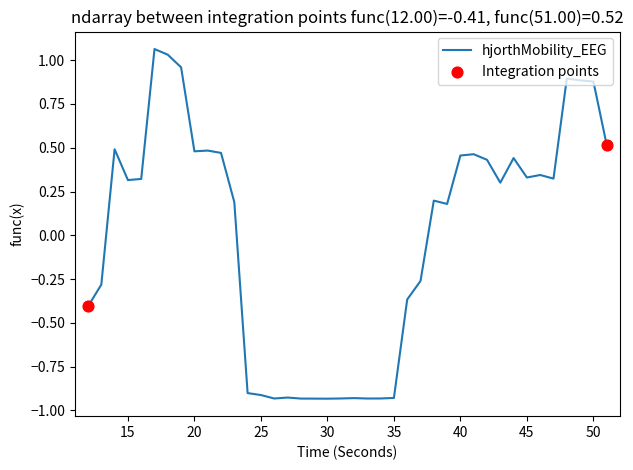

What is the difference between the maximum and minimum values?

2.0